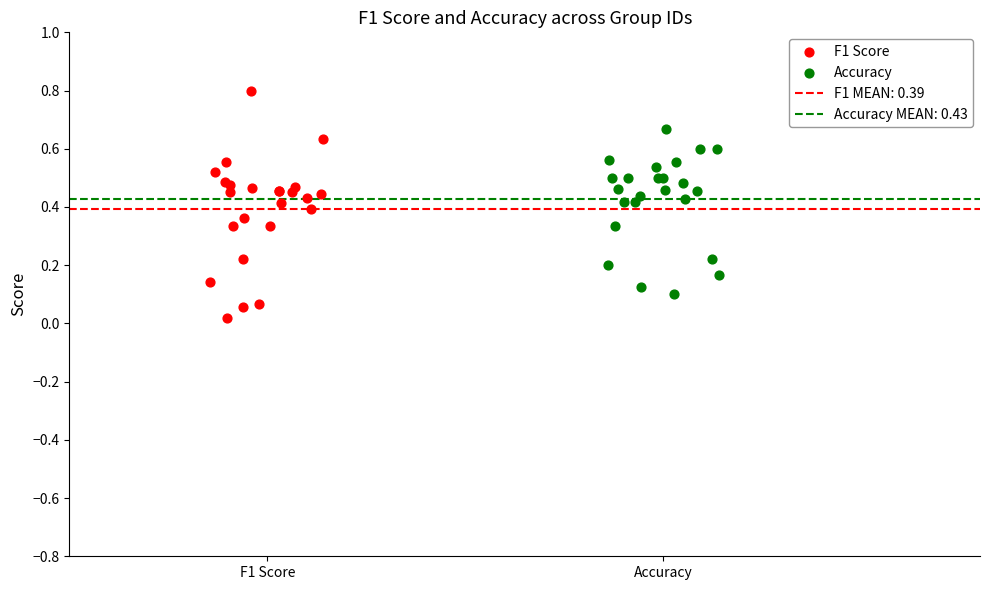

Which series has the largest Y range (max minus min)?

F1 Score